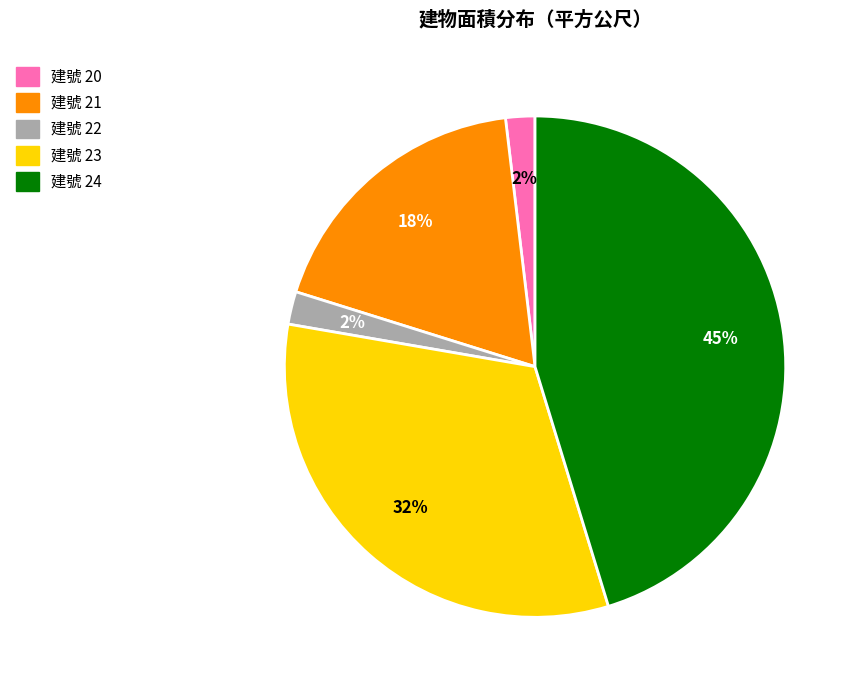

Is 建號 23 the majority of the pie?

No